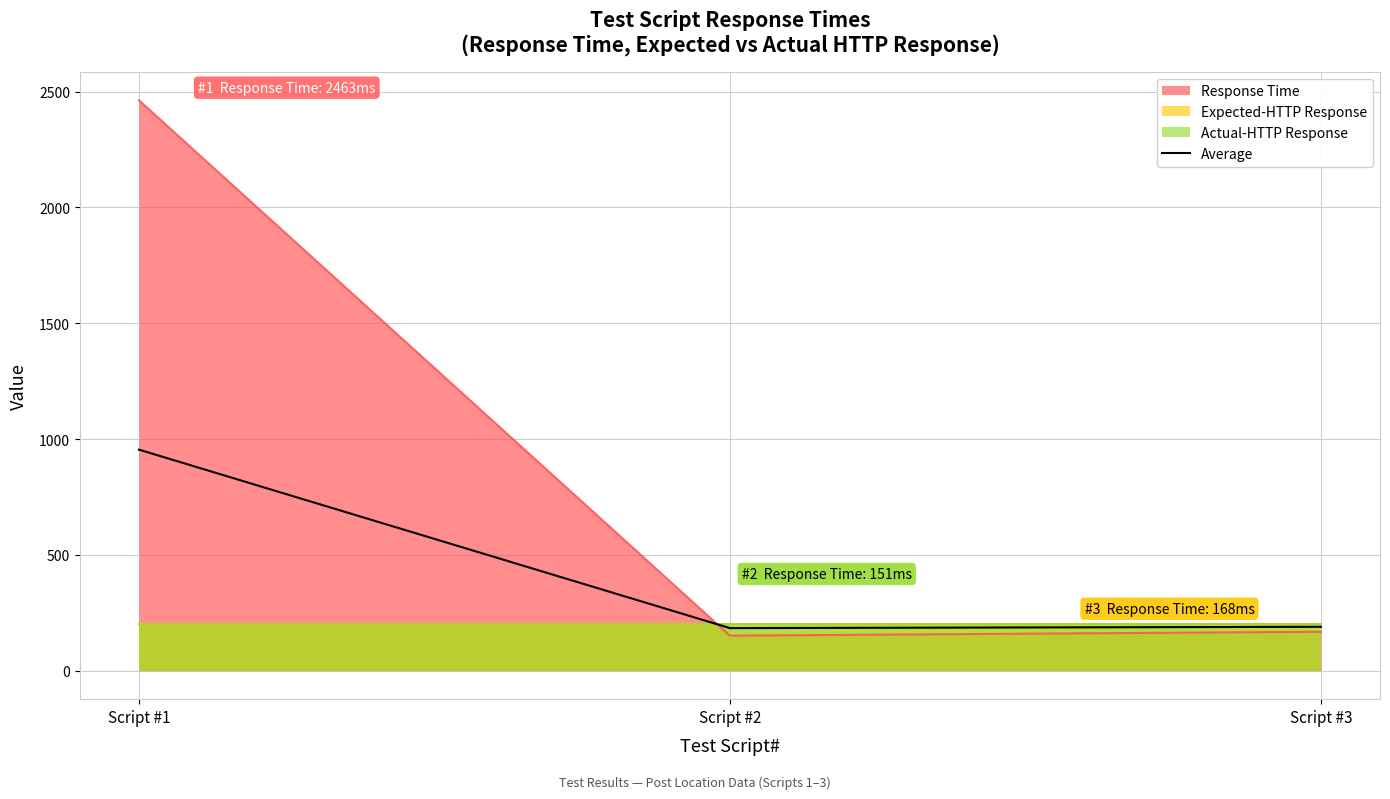

Which label corresponds to the largest value in the chart?

Script #1